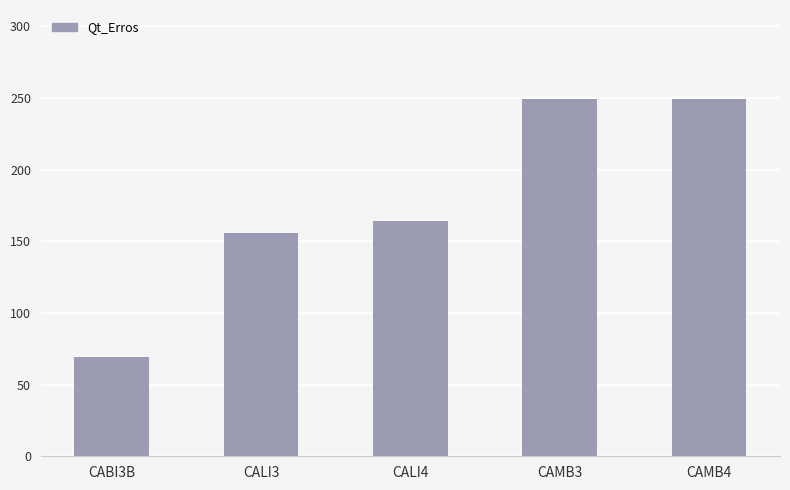

What is the minimum value shown in the chart?

69